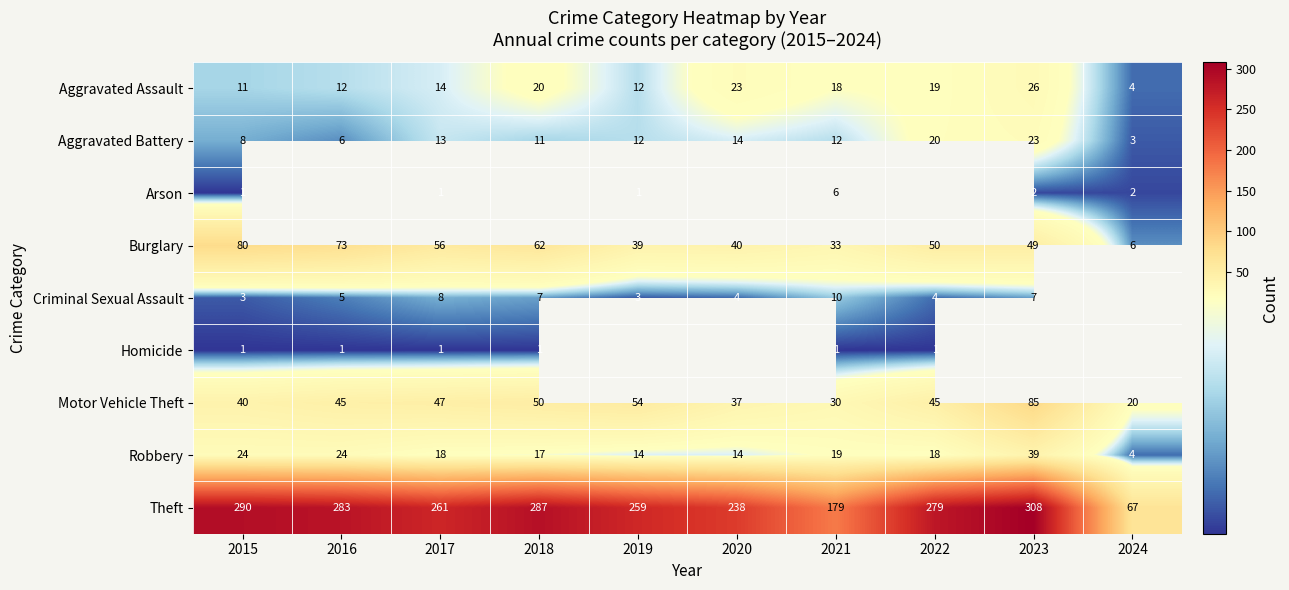

What is the lowest value of the Theft series?

67